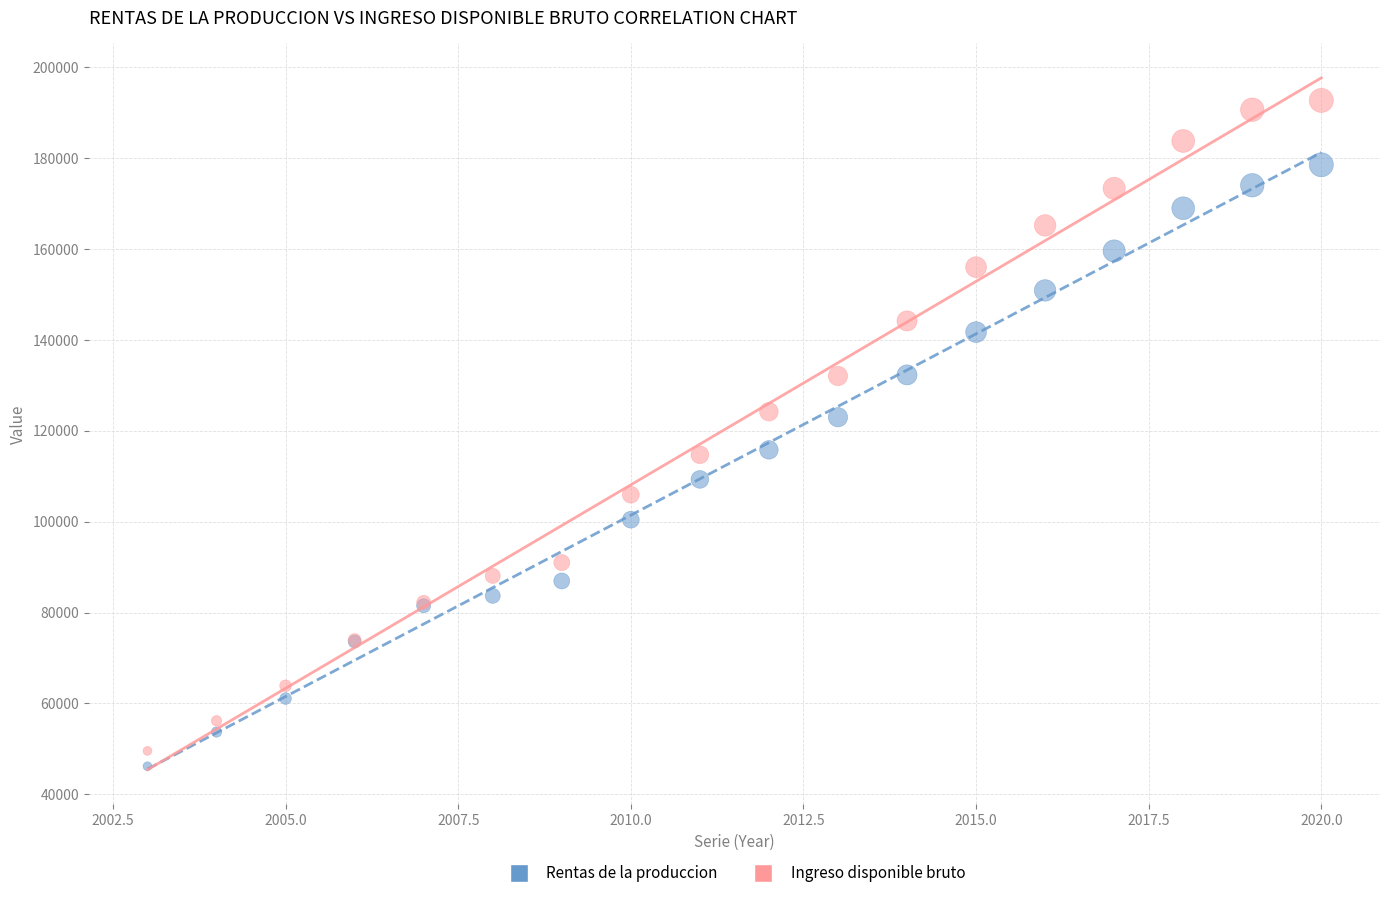

What is the X range (max minus min) for the scatter plot?

17